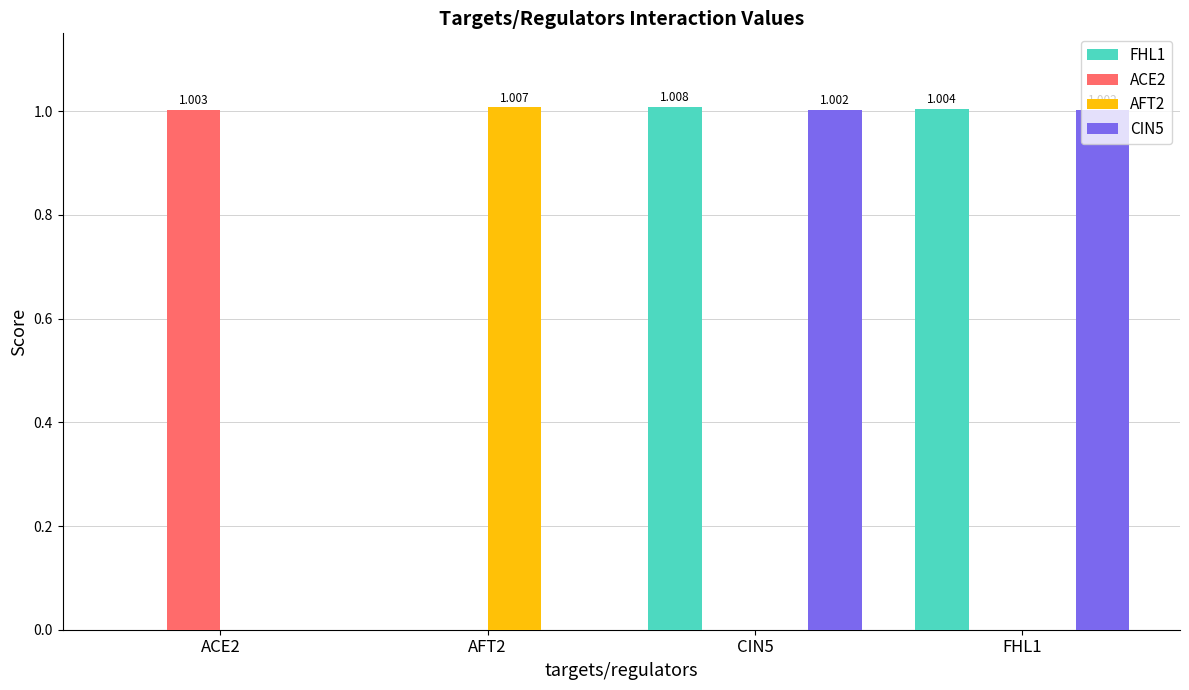

What is the label of the 2nd bar from the left?

AFT2